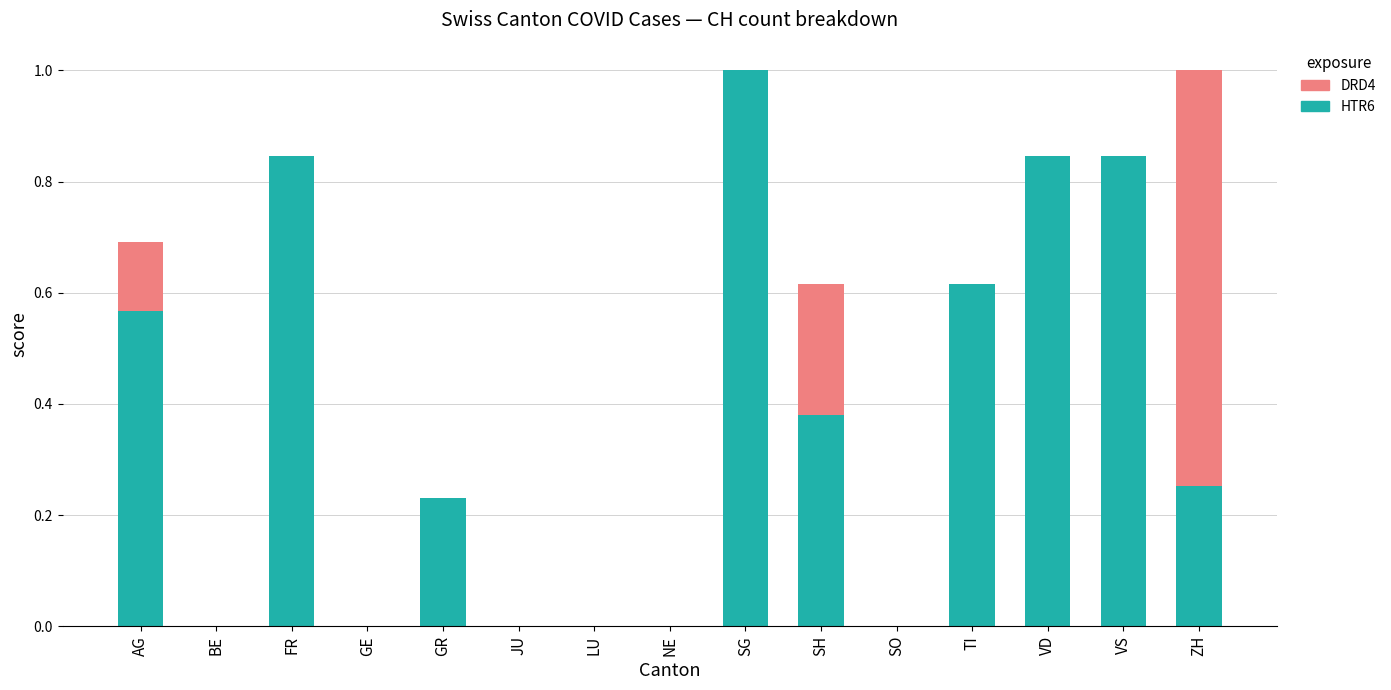

True or false: HTR6 has a value of 0.5 at VD.

False